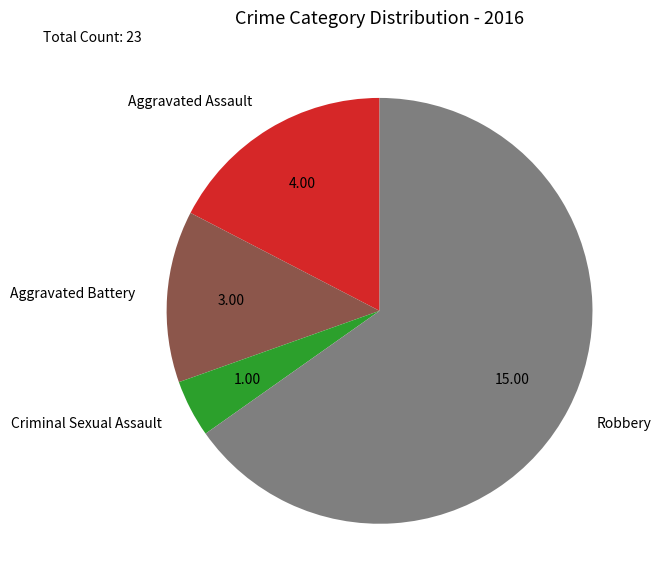

Does Aggravated Battery account for over 50% of the chart?

No